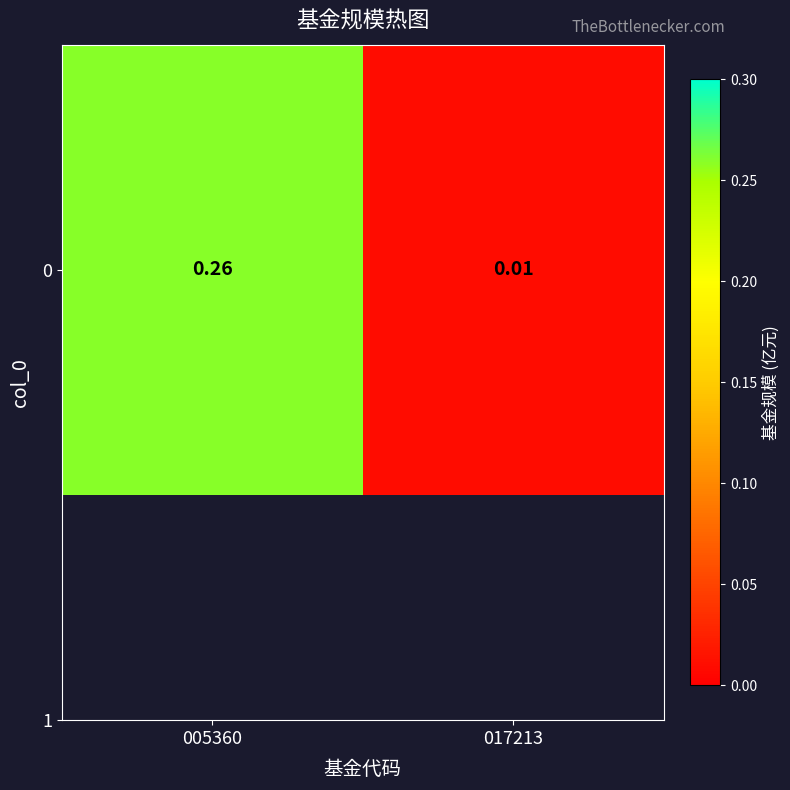

What is the difference between the values at 005360 and 017213?

0.2